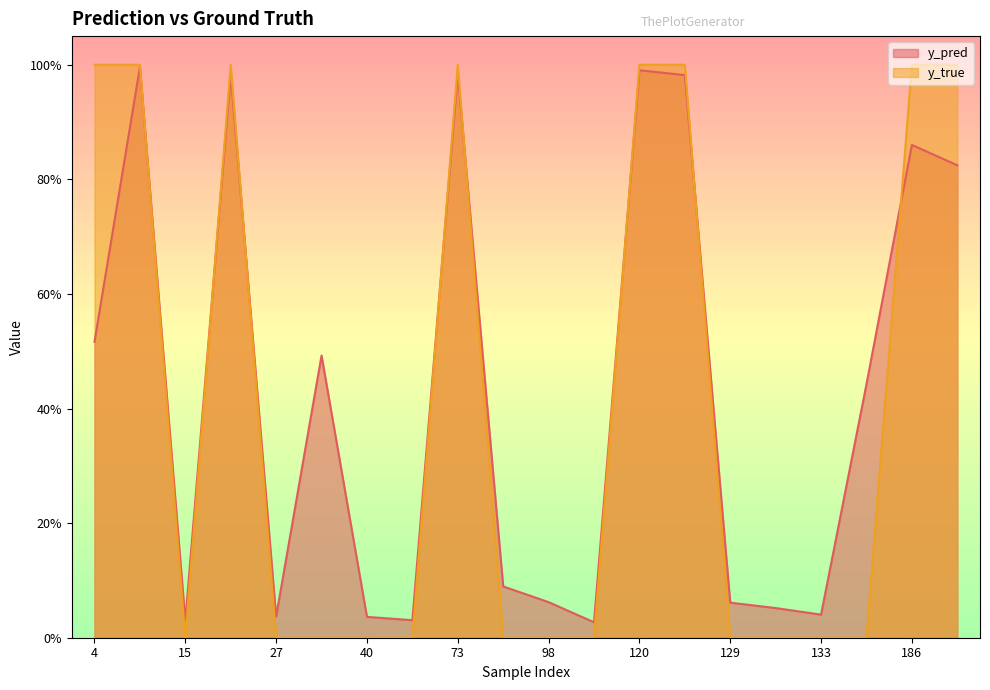

What is the sum of all y_pred values?

8.5